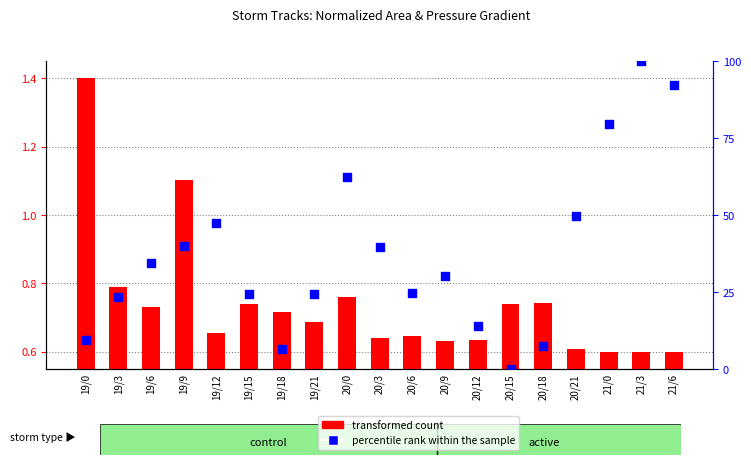

At which category is the sum across all series the highest?

21/3